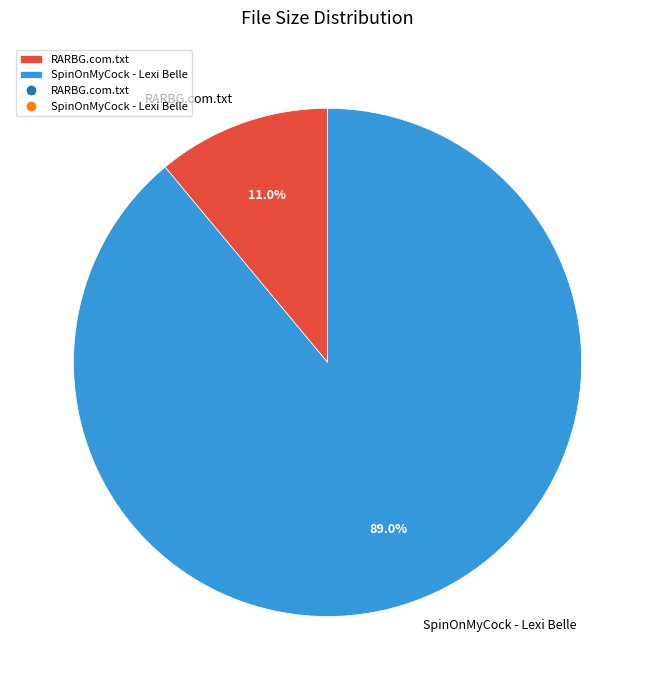

Rank the categories by value from highest to lowest.

SpinOnMyCock - Lexi Belle, RARBG.com.txt